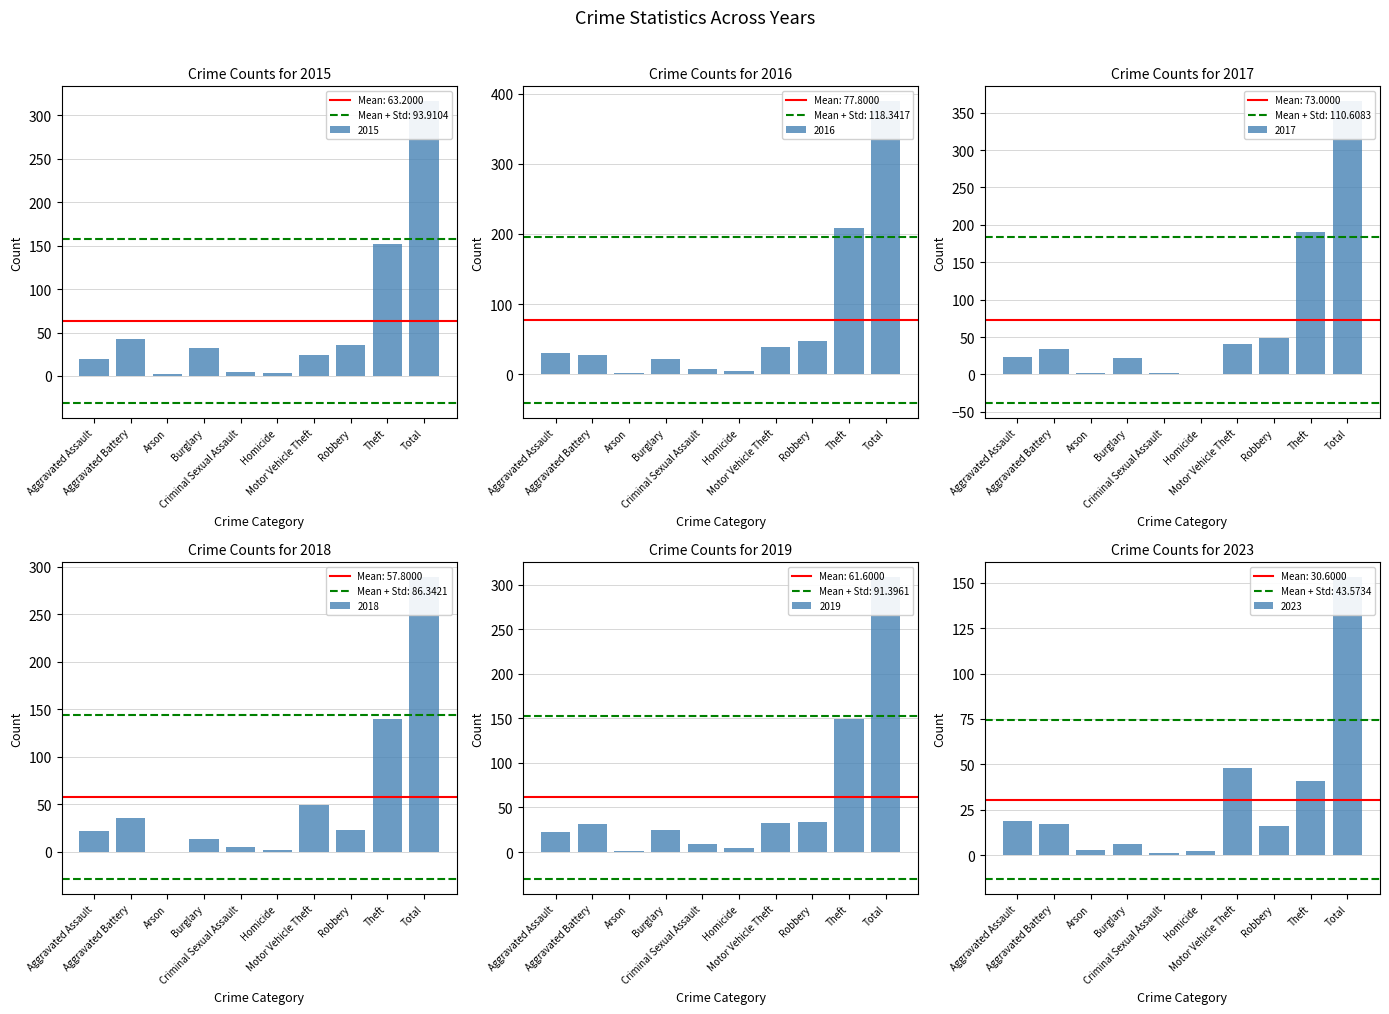

The 2017 series shows 15 at Burglary. True or false?

False